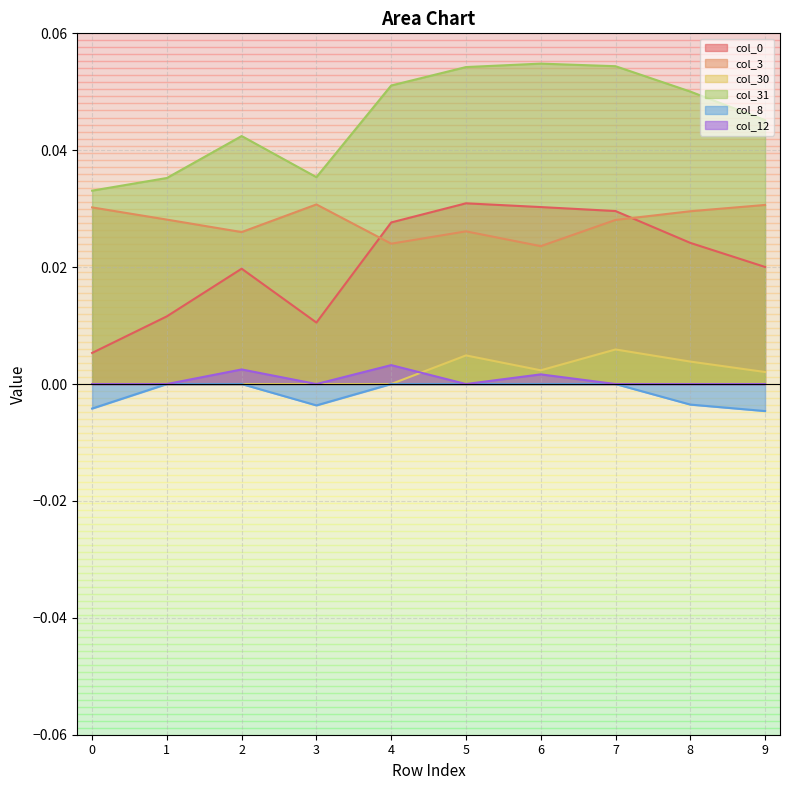

At which category is the sum across all series the highest?

7